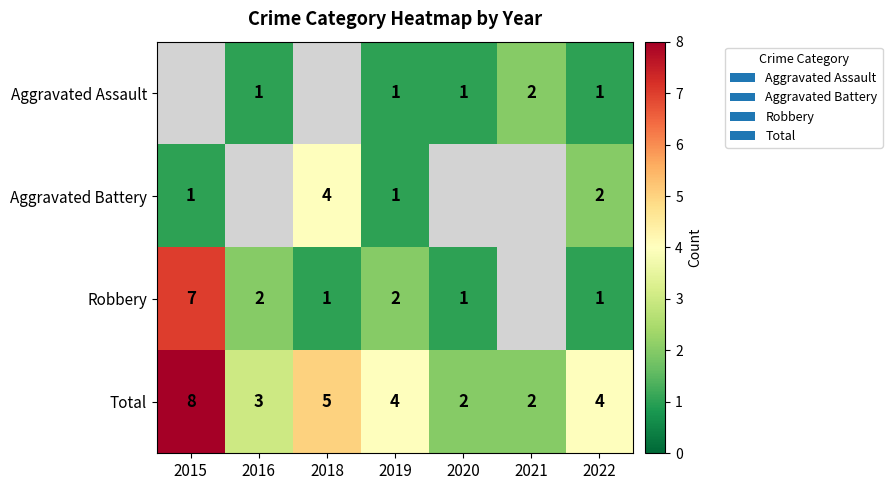

Read the Total value at 2018.

5